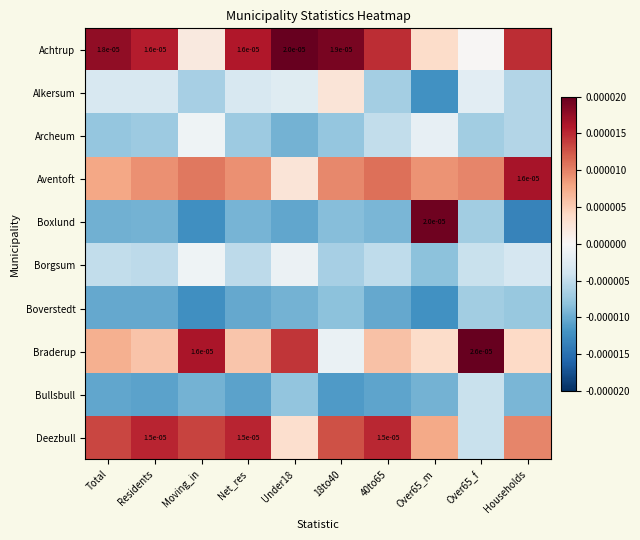

Which series changed the most between Under18 and Over65_m?

Boxlund